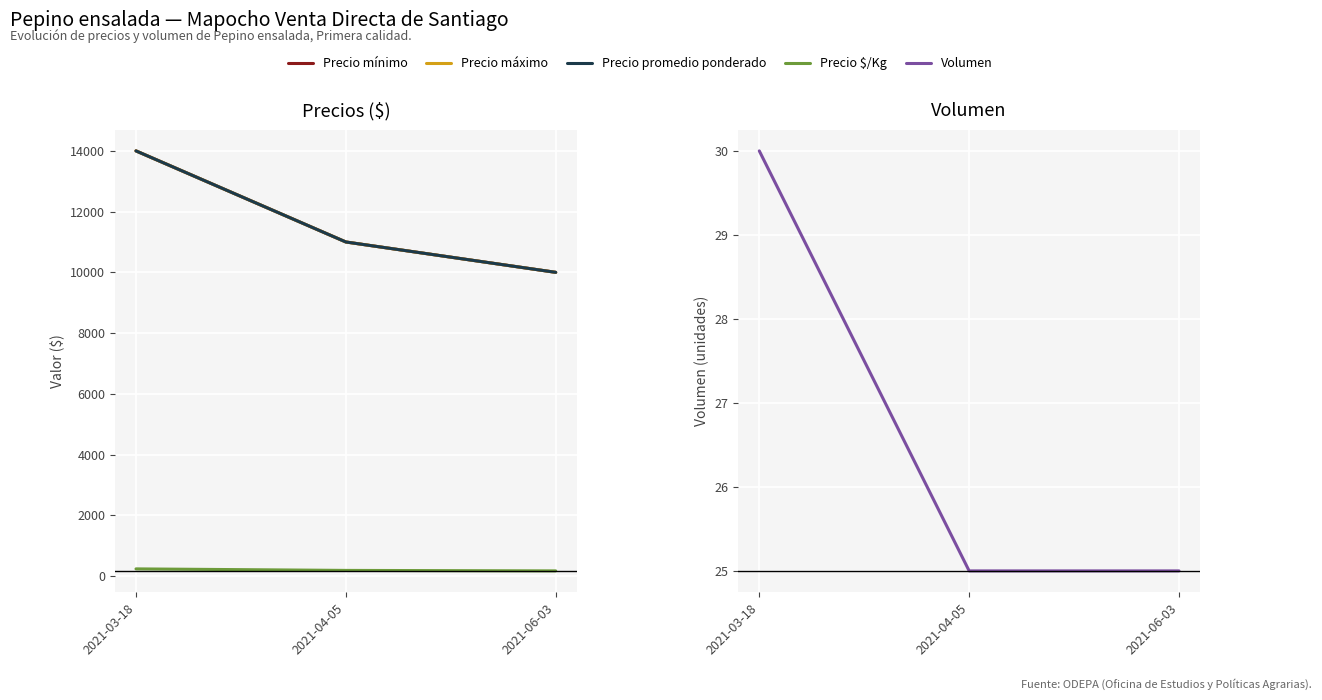

Which has a higher value, 2021-03-18 or 2021-04-05?

2021-03-18